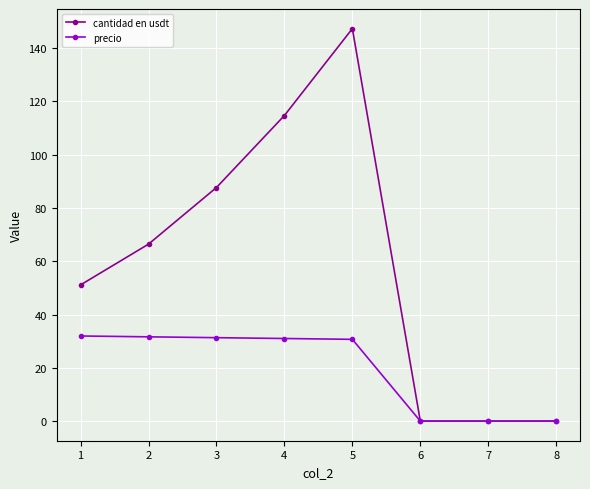

The value of cantidad en usdt at 8 is -75.7. True or false?

False